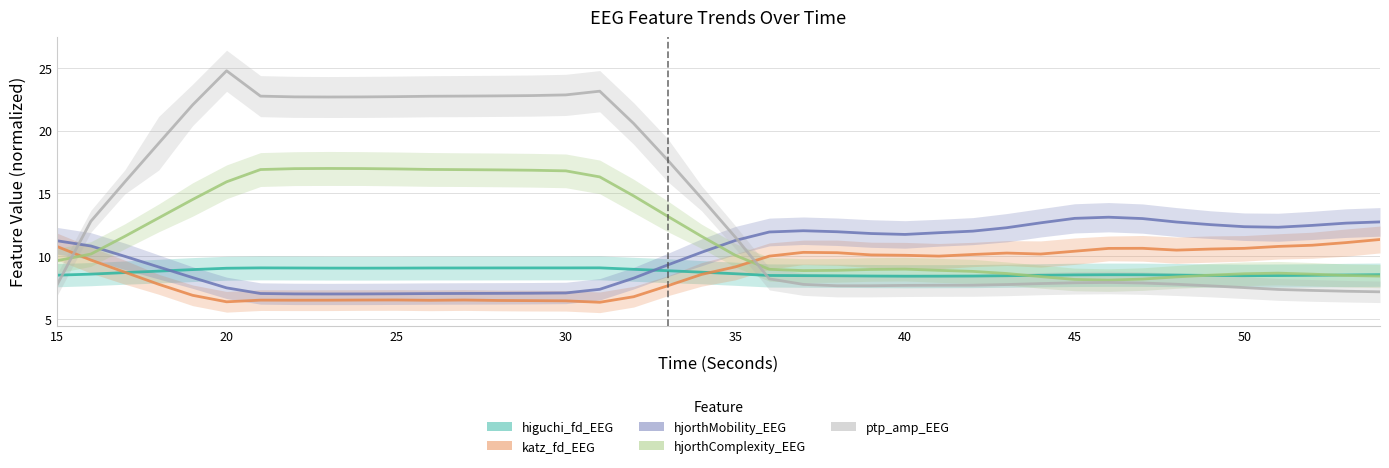

What is the minimum value for hjorthMobility_EEG?

7.0